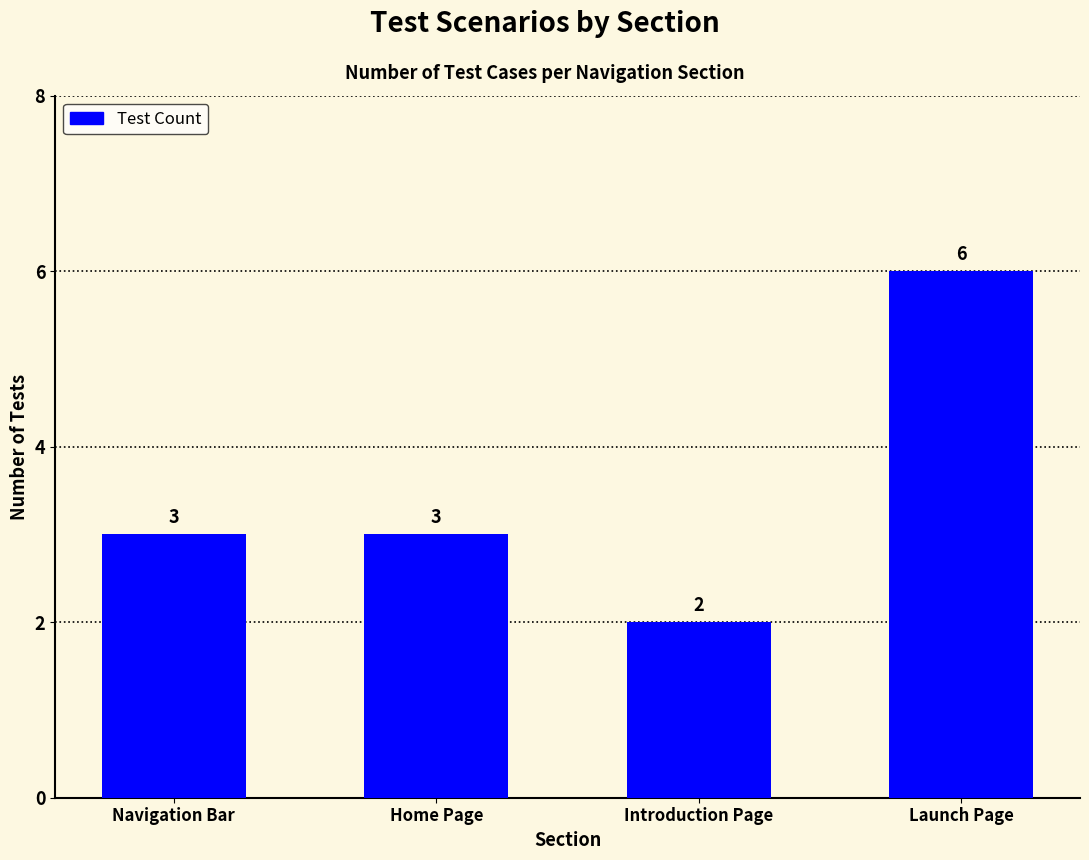

What is the change in value from Home Page to Launch Page?

+3